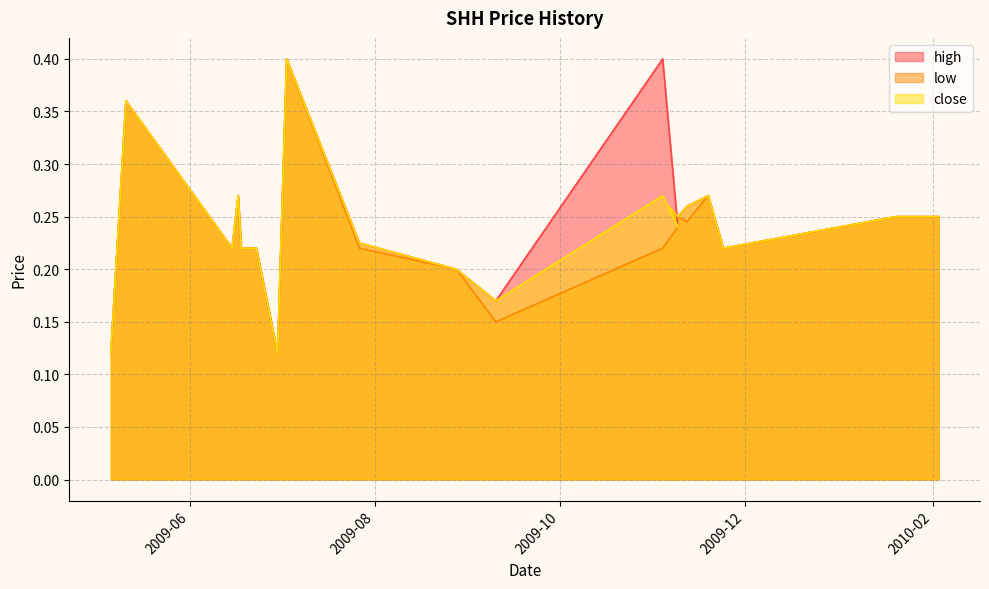

Between 2009-11-04 and 2009-11-12, which series saw the biggest shift?

high